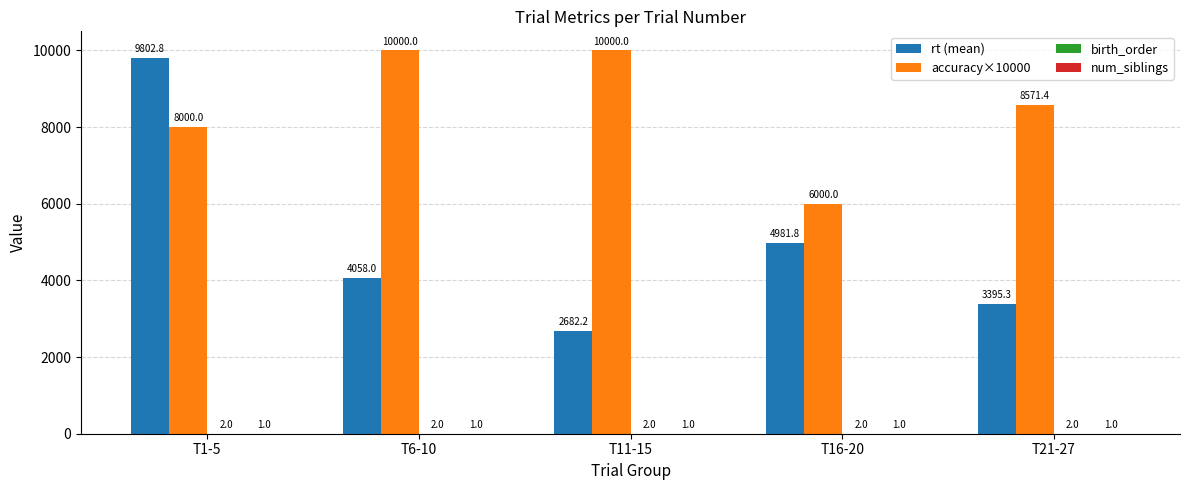

The accuracy×10000 series shows 10000.0 at T6-10. True or false?

True